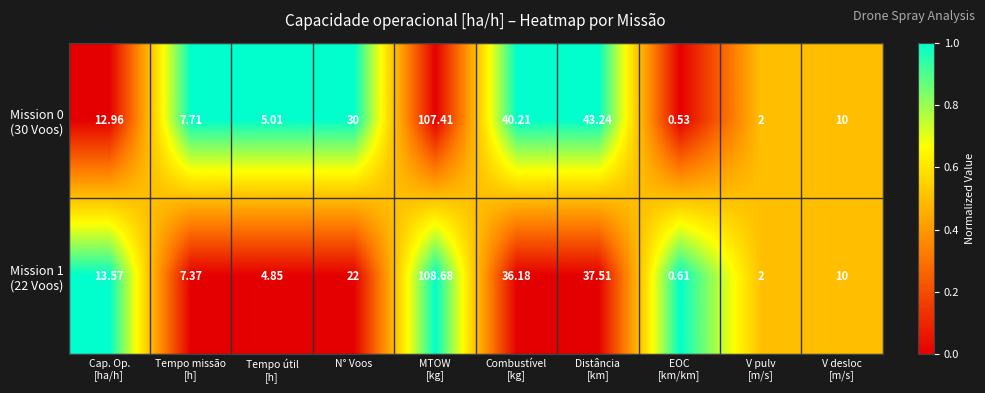

How many data points does each series have?

10